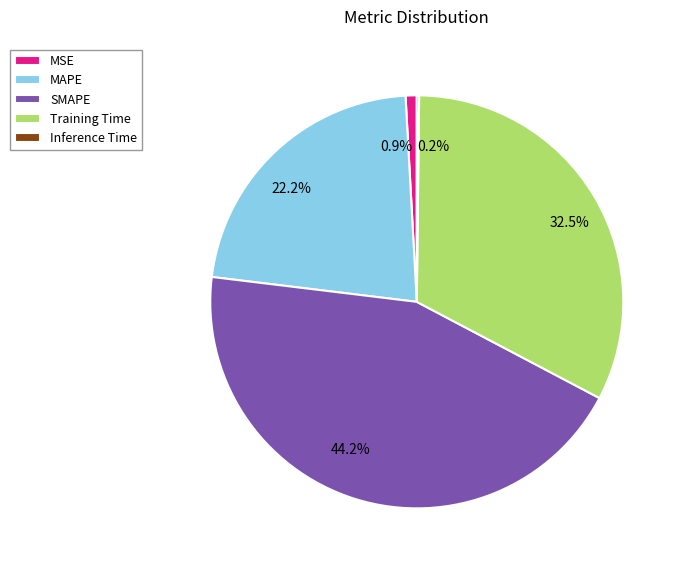

Do MSE and MAPE together represent more than half of the pie?

No